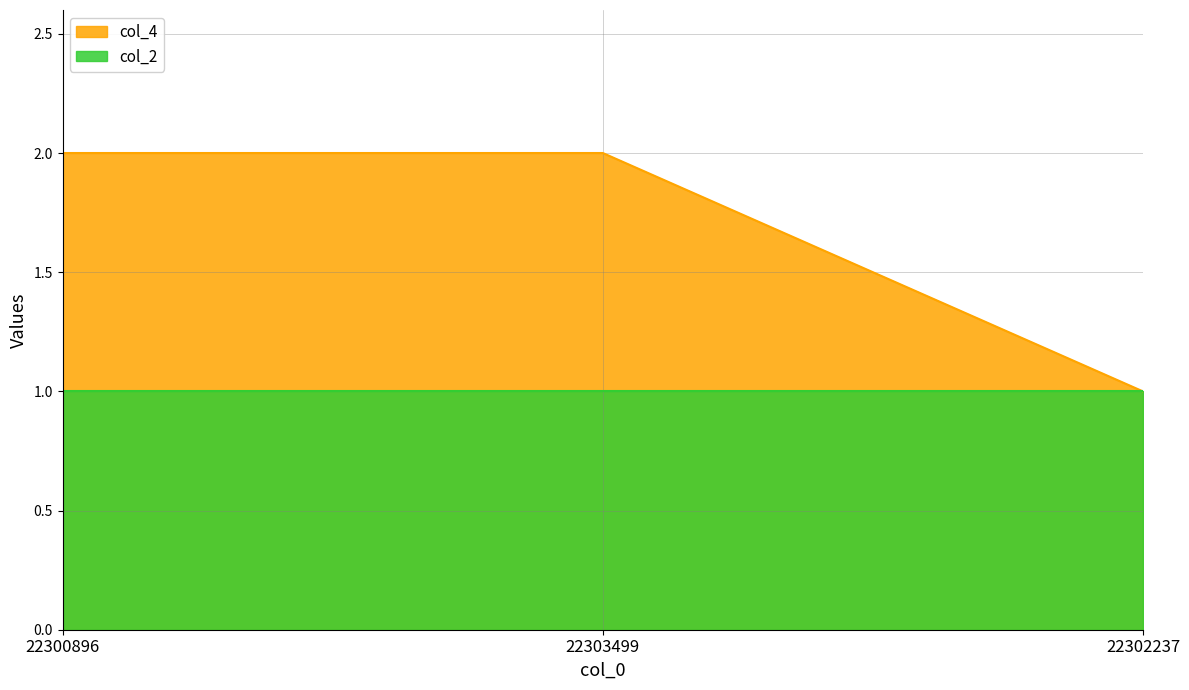

List the labels in order of value, largest first.

22300896, 22303499, 22302237